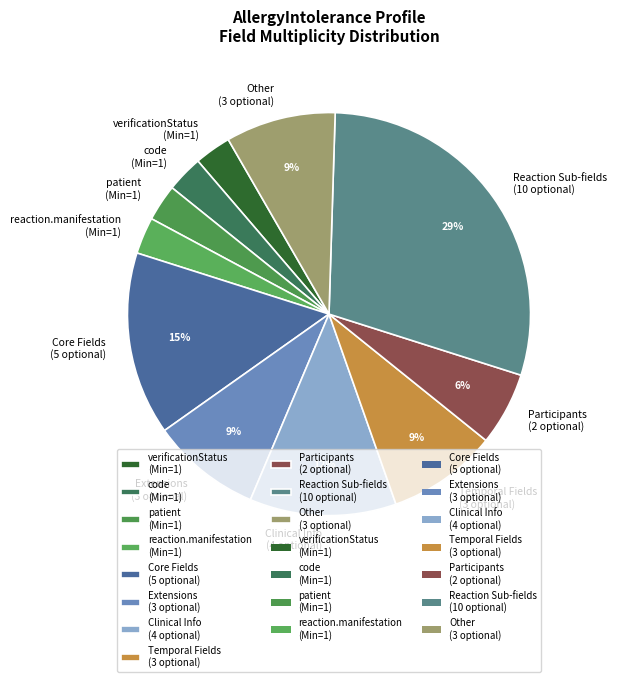

Which category has the biggest portion of the pie?

Reaction Sub-fields (10 optional)